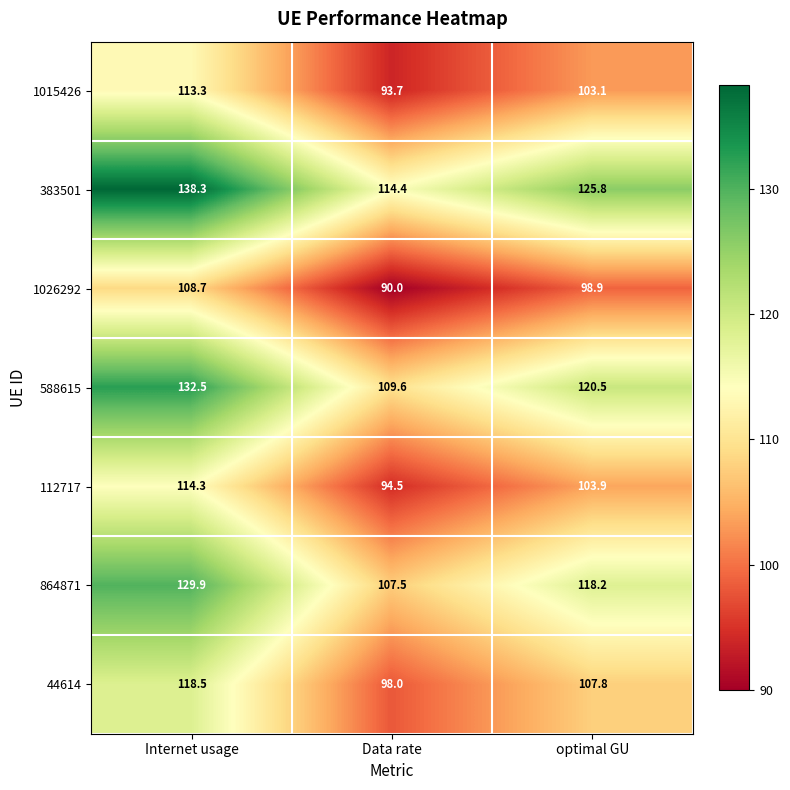

Is it true that 44614 equals 56.2 at Internet usage?

False